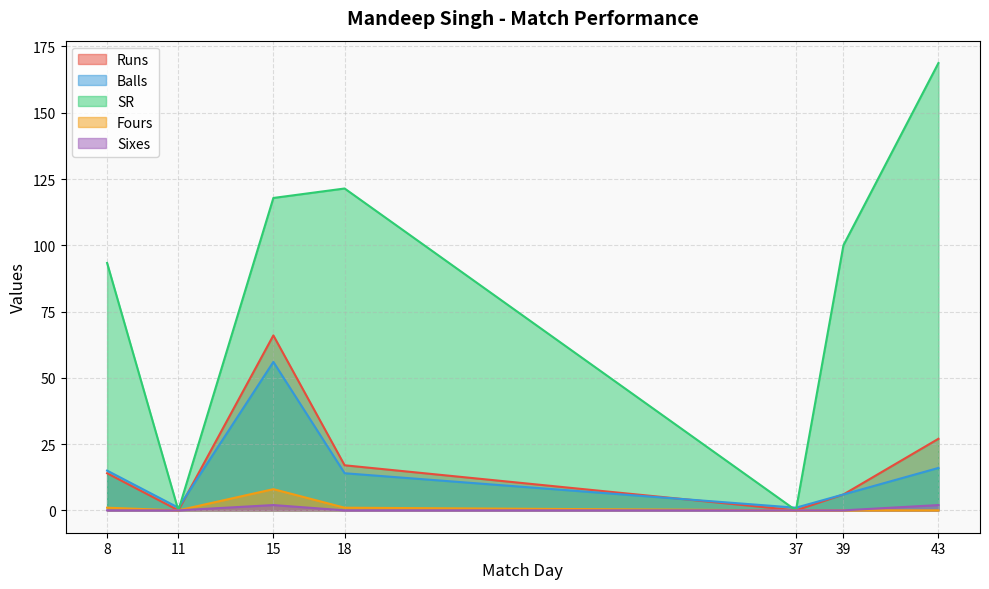

Reading right to left, extract all data points from this chart.

Runs: 43=27.0	39=6.0	37=0.0	18=17.0	15=66.0	11=0.0	8=14.0
Balls: 43=16.0	39=6.0	37=1.0	18=14.0	15=56.0	11=1.0	8=15.0
SR: 43=168.8	39=100.0	37=0.0	18=121.4	15=117.8	11=0.0	8=93.3
Fours: 43=0.0	39=0.0	37=0.0	18=1.0	15=8.0	11=0.0	8=1.0
Sixes: 43=2.0	39=0.0	37=0.0	18=0.0	15=2.0	11=0.0	8=0.0